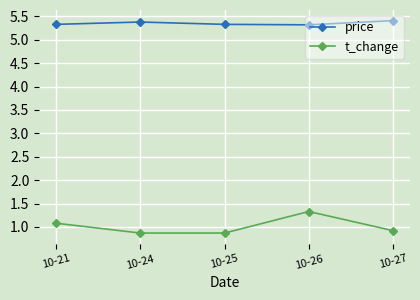

How many interior local valleys does the price series have?

1